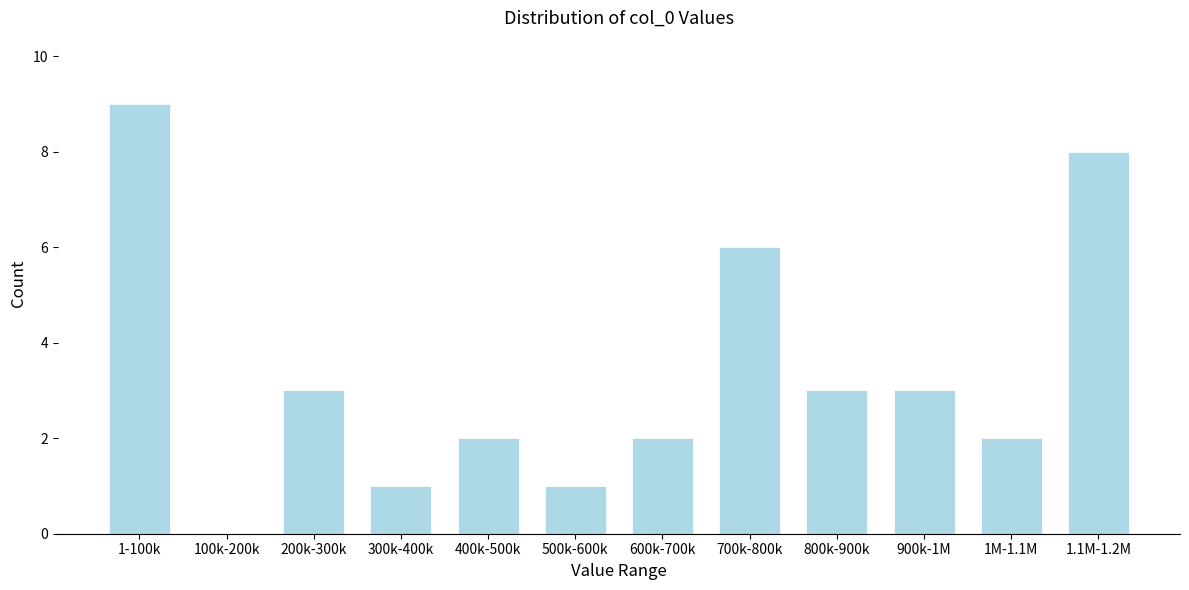

Reading left to right, extract all data points from this chart.

1-100k=9	100k-200k=0	200k-300k=3	300k-400k=1	400k-500k=2	500k-600k=1	600k-700k=2	700k-800k=6	800k-900k=3	900k-1M=3	1M-1.1M=2	1.1M-1.2M=8